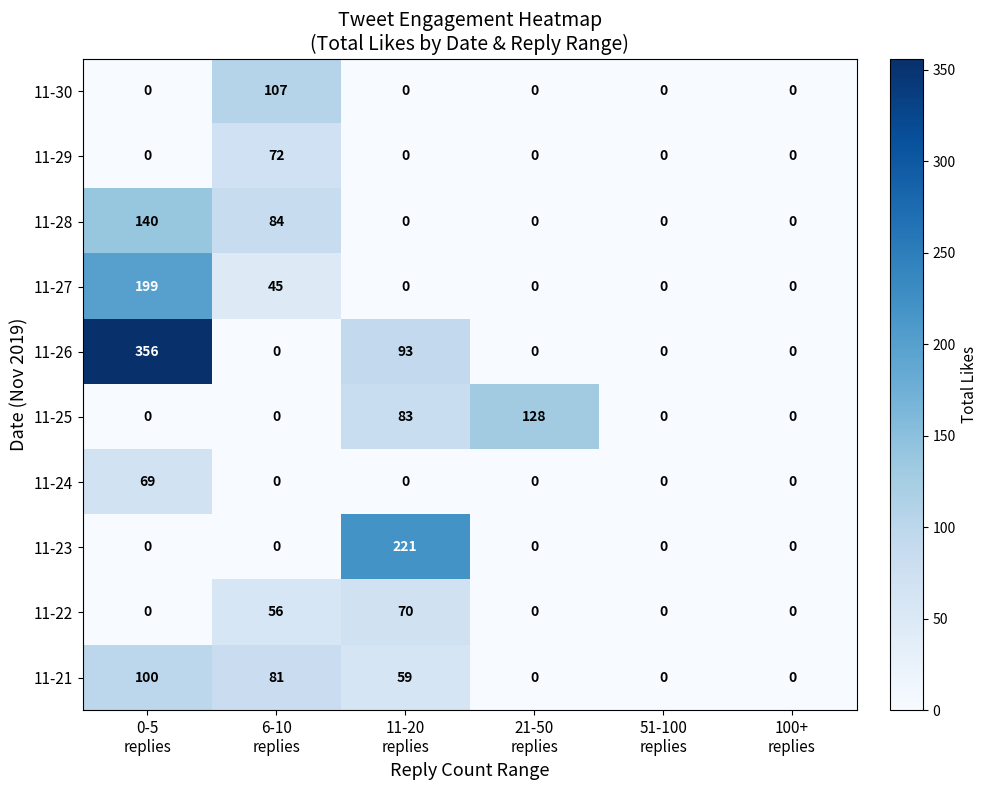

Rank the series by their maximum value, from highest to lowest.

11-26, 11-23, 11-27, 11-28, 11-25, 11-30, 11-21, 11-29, 11-22, 11-24